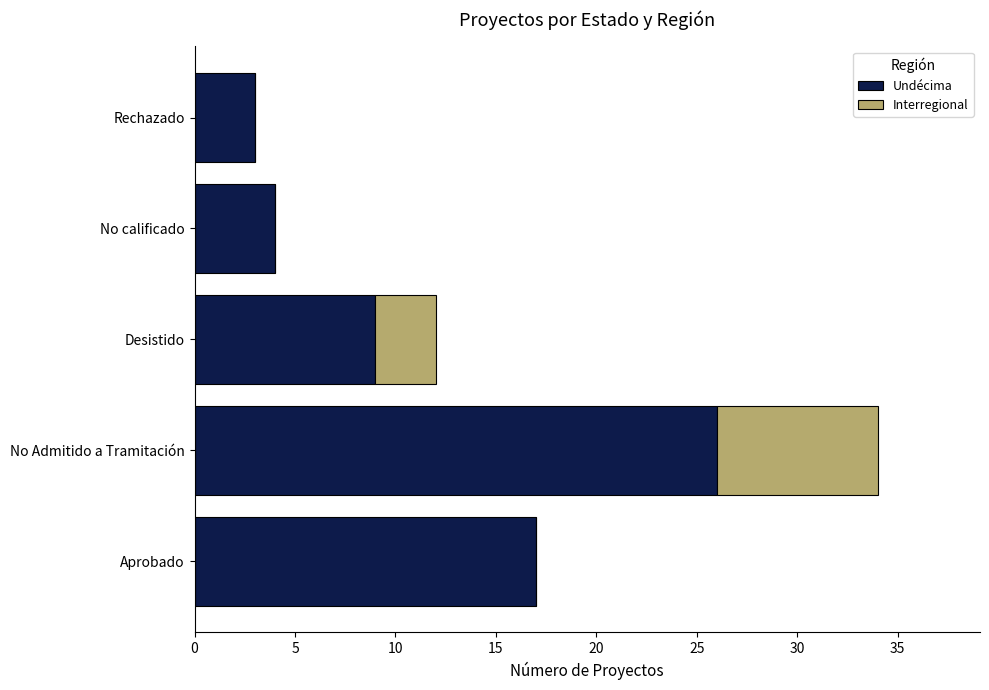

At which category is the sum across all series the highest?

No Admitido a Tramitación